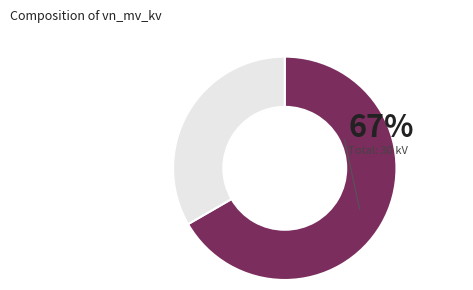

Is there any slice that represents more than half of the pie?

Yes